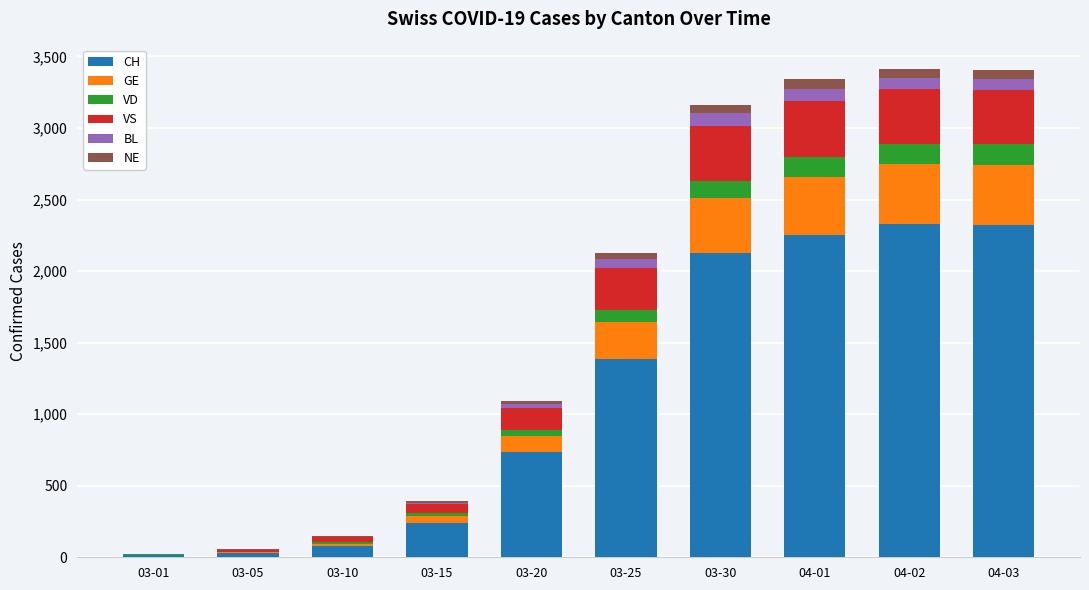

What is the maximum value for CH?

2326